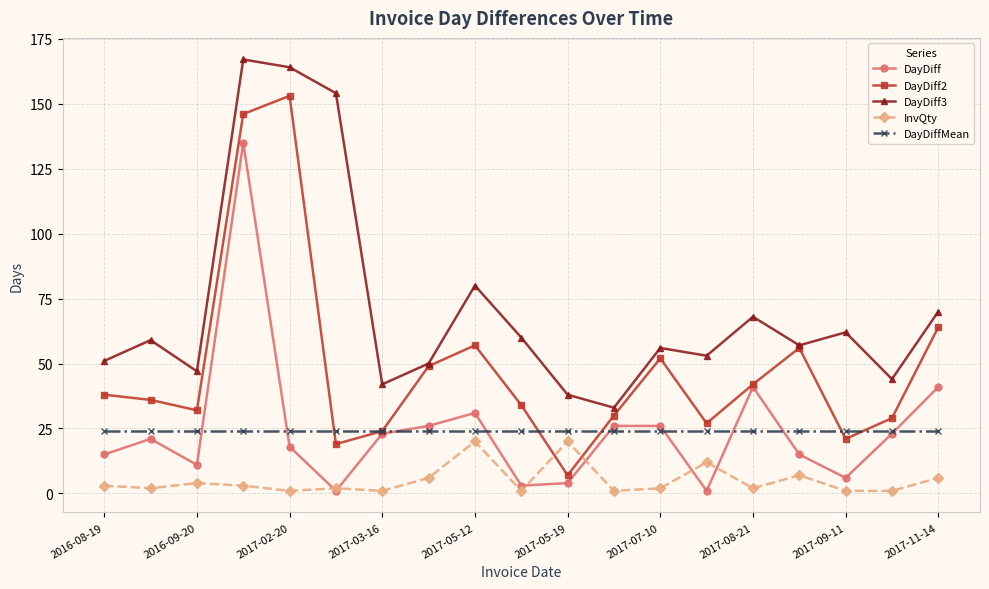

What are all the series names shown in the legend?

DayDiff, DayDiff2, DayDiff3, InvQty, DayDiffMean